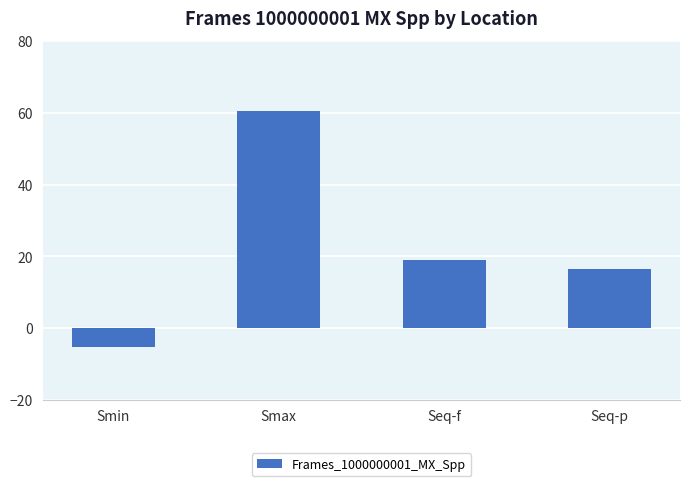

Are the bars horizontal?

No